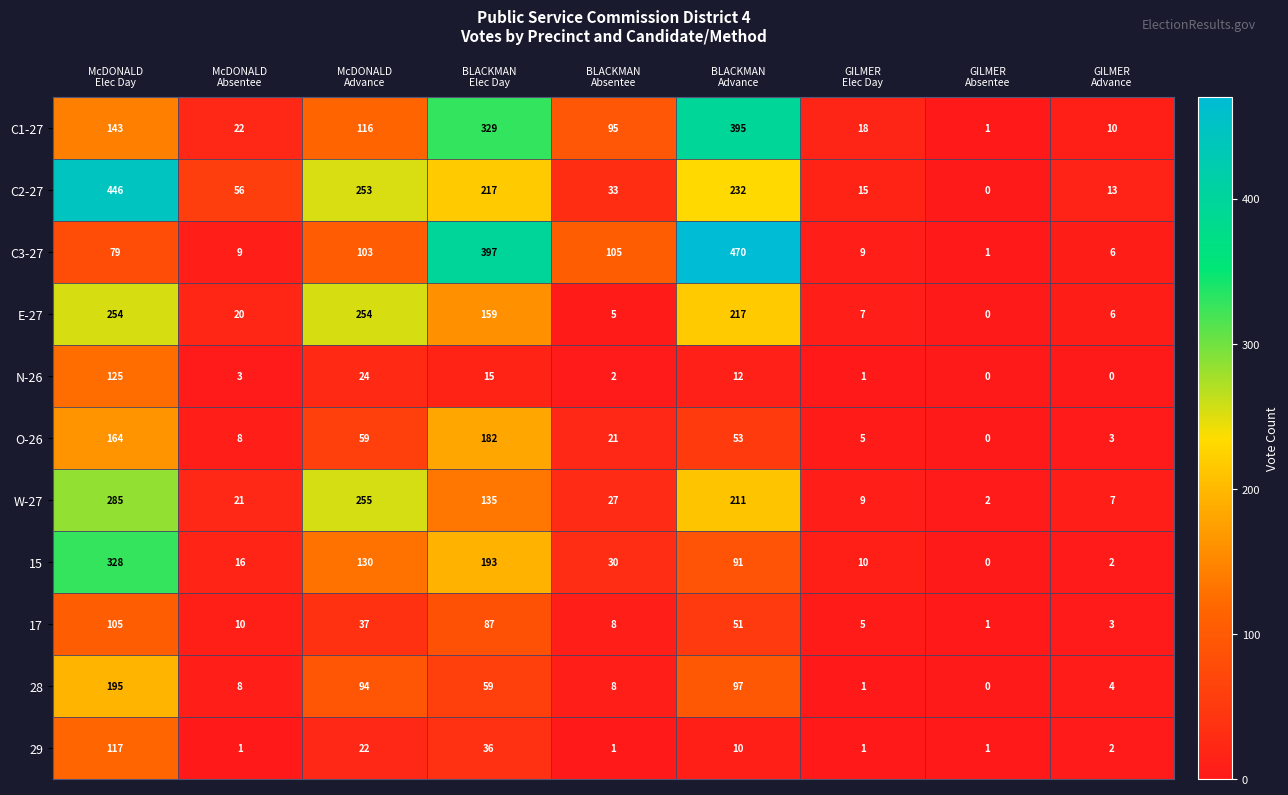

How many data points does each series have?

9